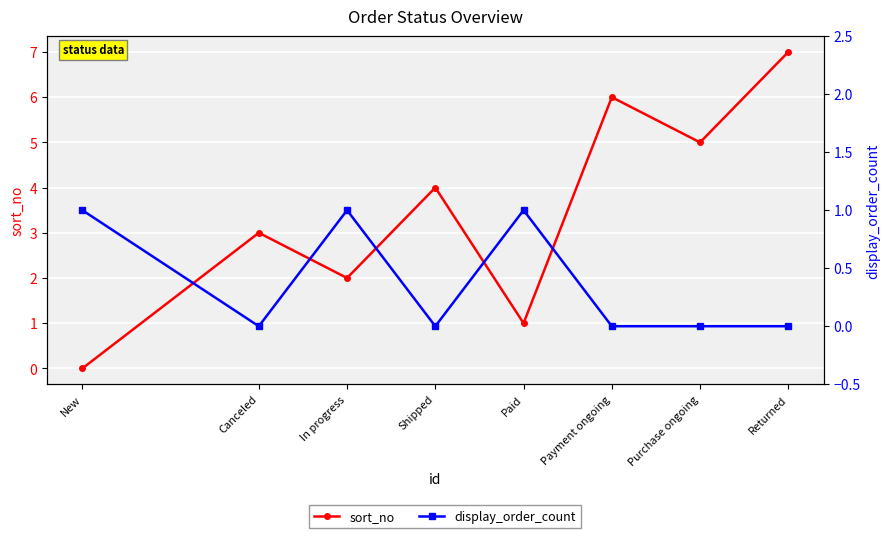

Does the chart display data point markers on the line(s)?

Yes